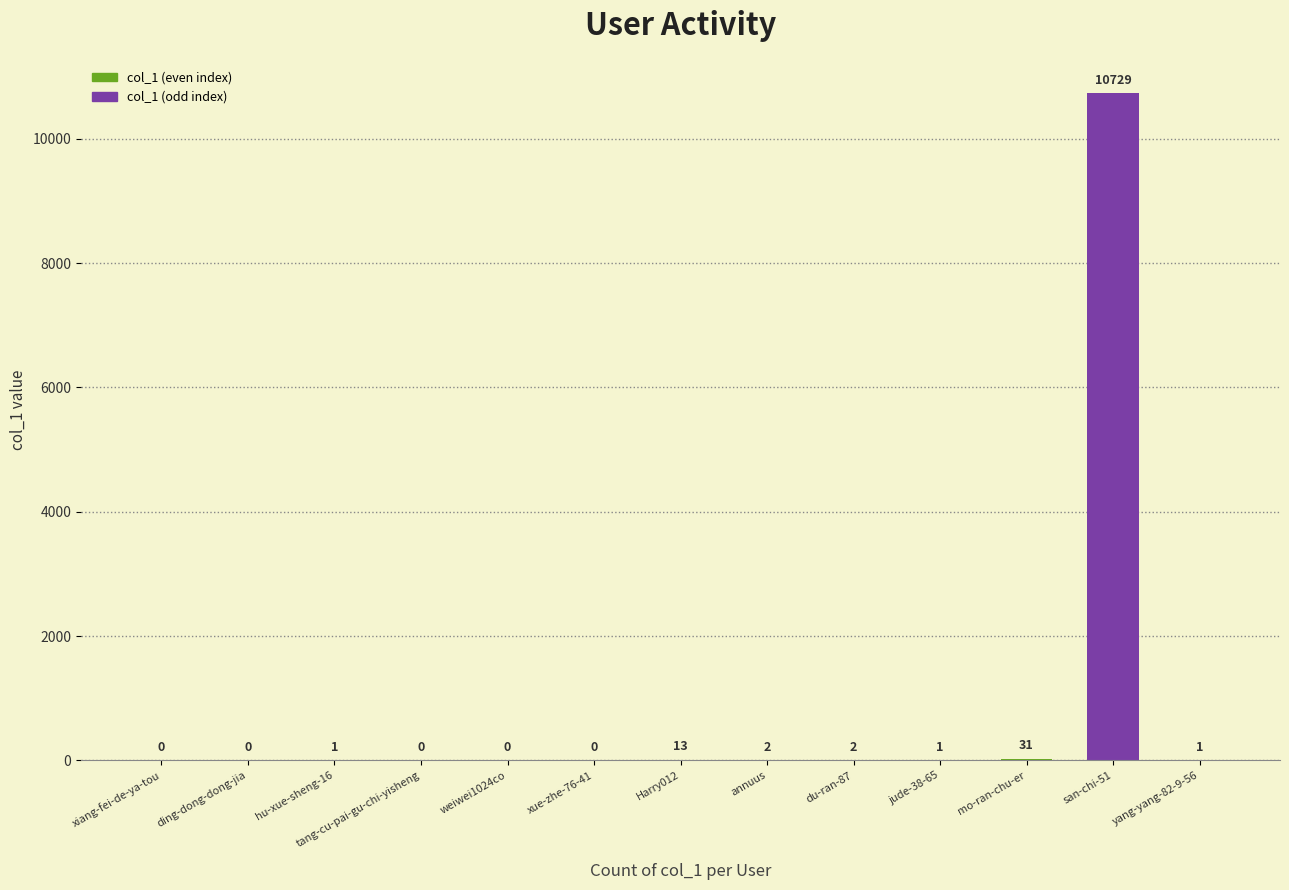

Is it true that the value at Harry012 is 13?

True